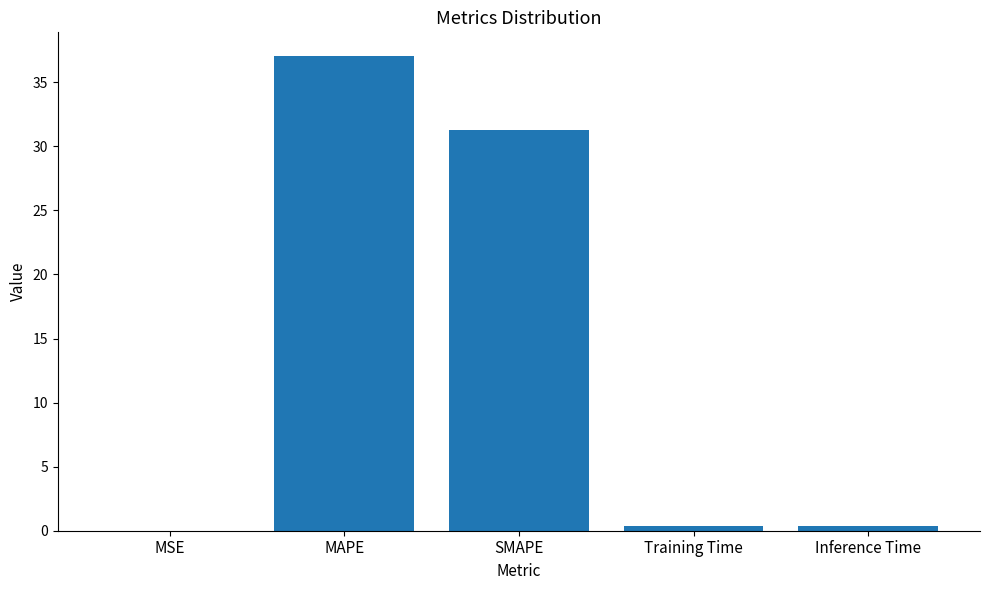

Approximately how many times larger is the value at MAPE compared to SMAPE?

1.2